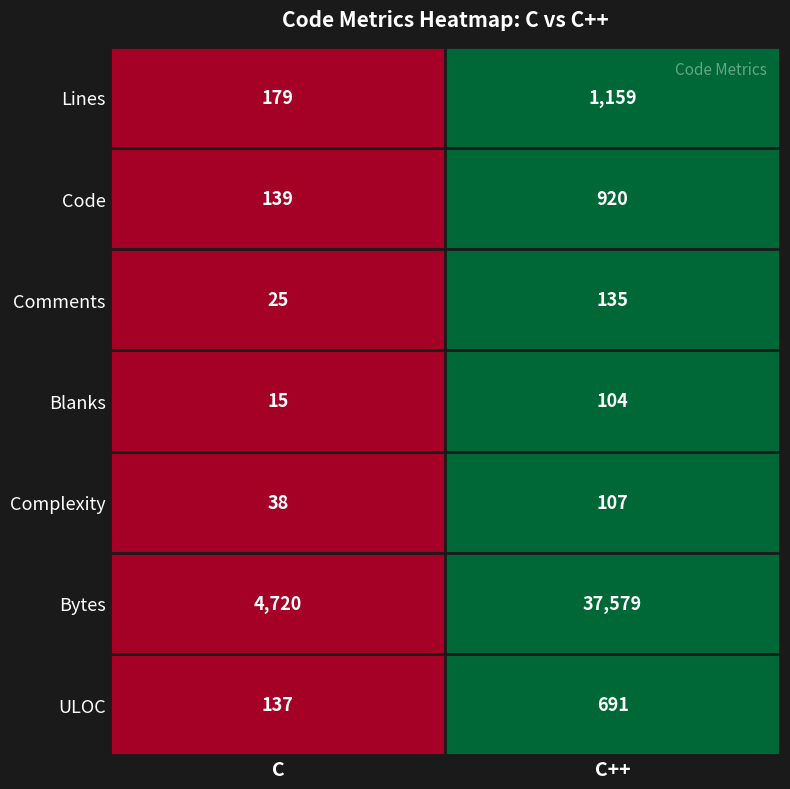

Which series has the largest total across all categories?

Bytes